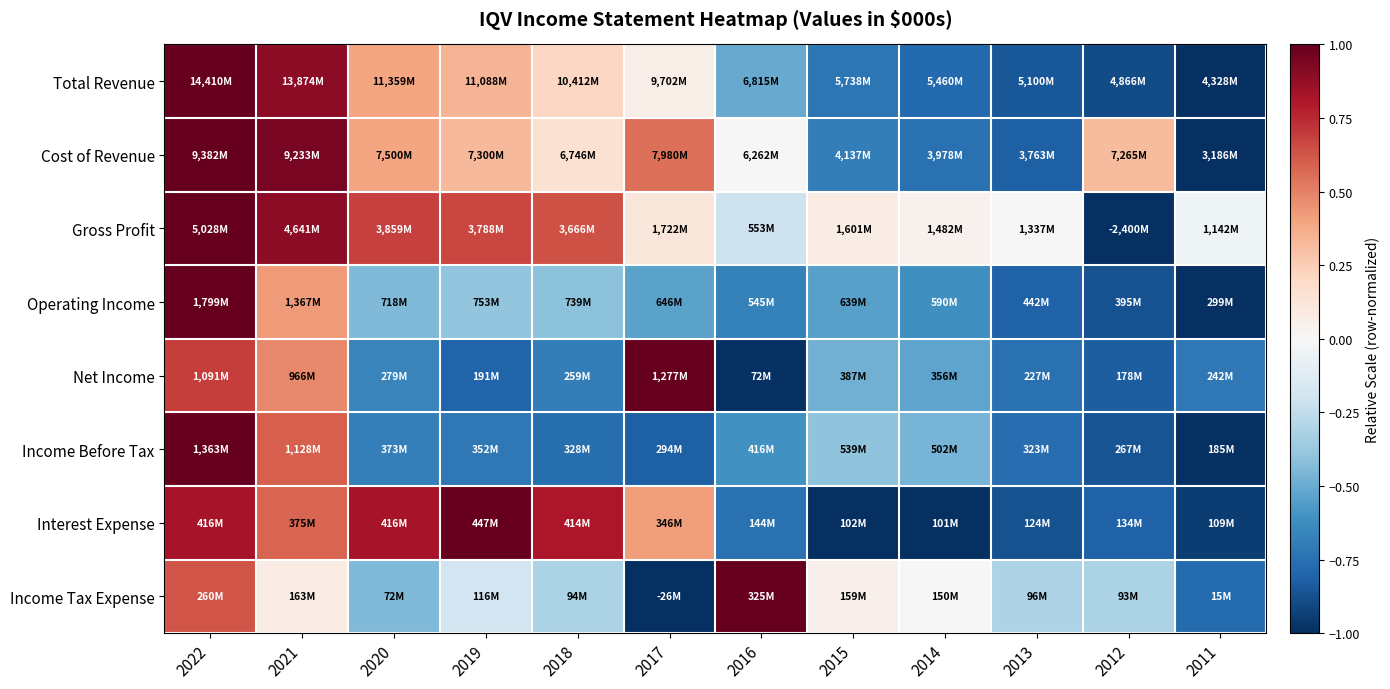

Reading right to left, list all the values displayed in this chart.

Total Revenue: 2011=-1.0	2012=-0.9	2013=-0.8	2014=-0.8	2015=-0.7	2016=-0.5	2017=0.1	2018=0.2	2019=0.3	2020=0.4	2021=0.9	2022=1.0
Cost of Revenue: 2011=-1.0	2012=0.3	2013=-0.8	2014=-0.7	2015=-0.7	2016=-0.0	2017=0.5	2018=0.1	2019=0.3	2020=0.4	2021=1.0	2022=1.0
Gross Profit: 2011=-0.0	2012=-1.0	2013=0.0	2014=0.0	2015=0.1	2016=-0.2	2017=0.1	2018=0.6	2019=0.7	2020=0.7	2021=0.9	2022=1.0
Operating Income: 2011=-1.0	2012=-0.9	2013=-0.8	2014=-0.6	2015=-0.5	2016=-0.7	2017=-0.5	2018=-0.4	2019=-0.4	2020=-0.4	2021=0.4	2022=1.0
Net Income: 2011=-0.7	2012=-0.8	2013=-0.7	2014=-0.5	2015=-0.5	2016=-1.0	2017=1.0	2018=-0.7	2019=-0.8	2020=-0.7	2021=0.5	2022=0.7
Income Before Tax: 2011=-1.0	2012=-0.9	2013=-0.8	2014=-0.5	2015=-0.4	2016=-0.6	2017=-0.8	2018=-0.8	2019=-0.7	2020=-0.7	2021=0.6	2022=1.0
Interest Expense: 2011=-1.0	2012=-0.8	2013=-0.9	2014=-1.0	2015=-1.0	2016=-0.7	2017=0.4	2018=0.8	2019=1.0	2020=0.8	2021=0.6	2022=0.8
Income Tax Expense: 2011=-0.8	2012=-0.3	2013=-0.3	2014=0.0	2015=0.1	2016=1.0	2017=-1.0	2018=-0.3	2019=-0.2	2020=-0.4	2021=0.1	2022=0.6